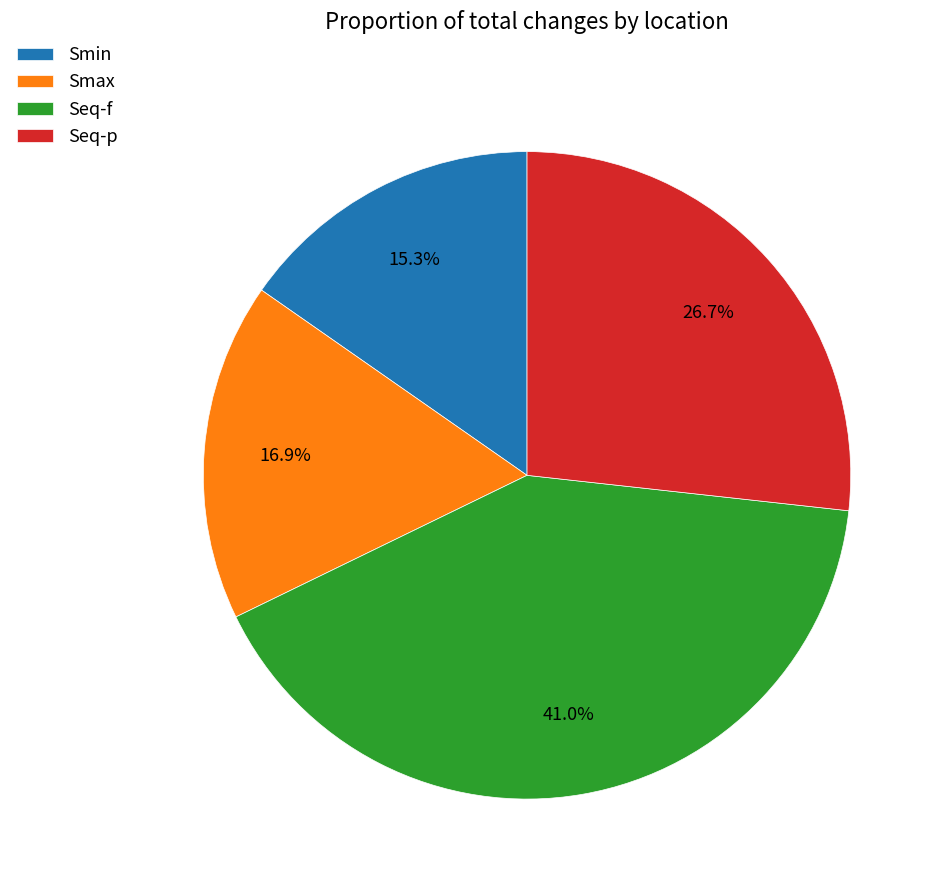

Is Smax the majority of the pie?

No